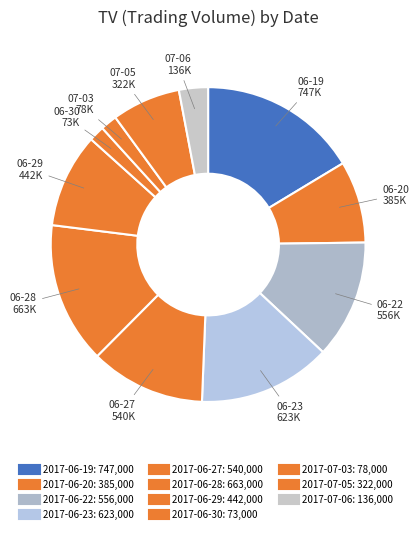

To the nearest percent, what is the difference between the 2017-07-05 and 2017-06-23 slice percentages?

7%